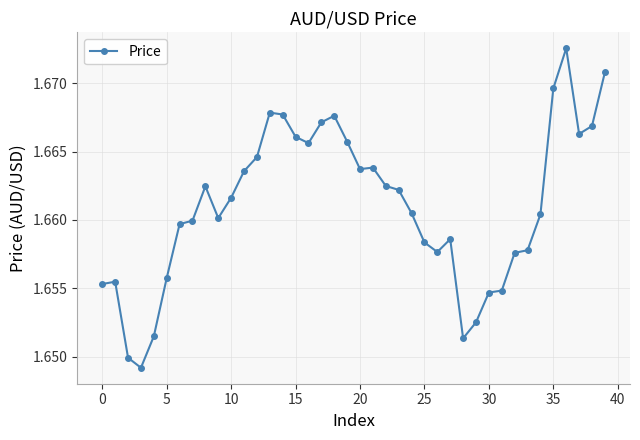

How many lines are shown in the chart?

1